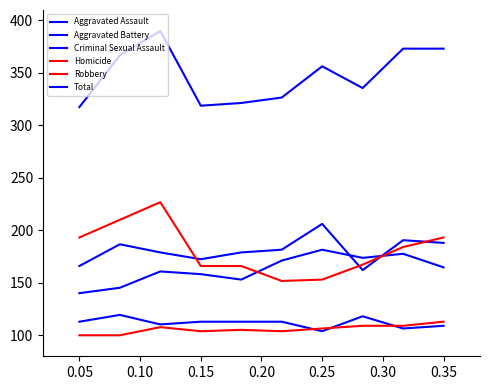

Does the chart have visible grid lines?

No